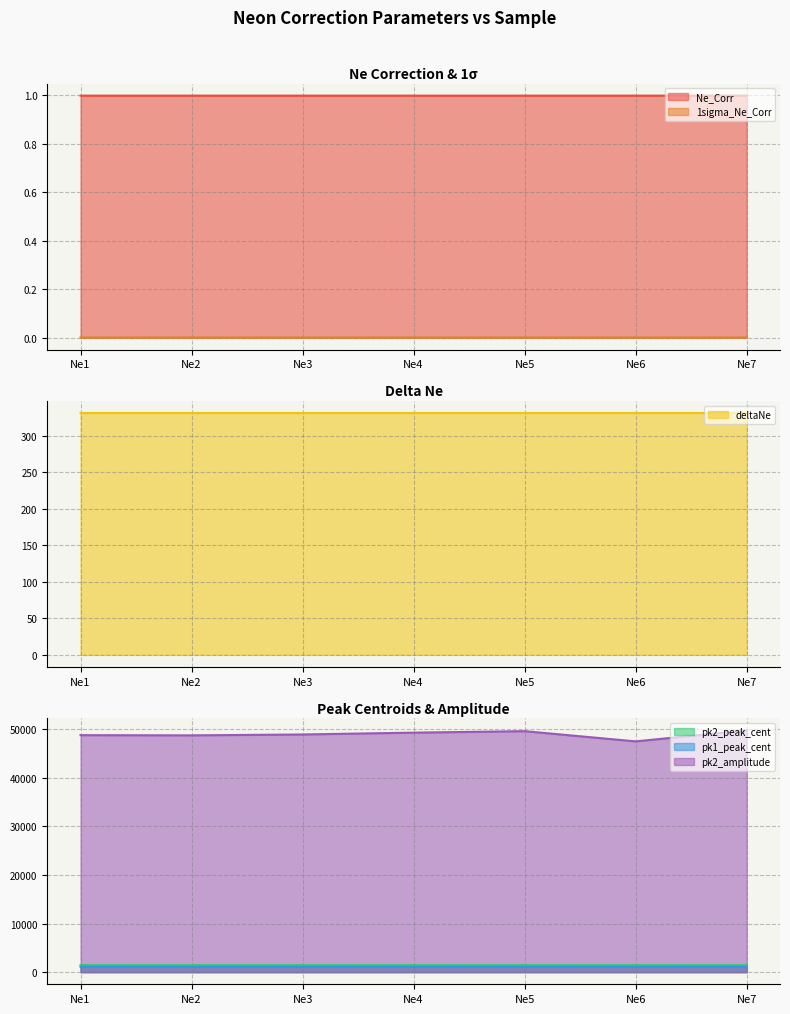

Reading left to right, extract all data points from this chart.

Ne_Corr: 1.0	1.0	1.0	1.0	1.0	1.0	1.0
1sigma_Ne_Corr: 0.0	0.0	0.0	0.0	0.0	0.0	0.0
deltaNe: 331.2	331.2	331.2	331.2	331.2	331.2	331.2
pk2_peak_cent: 1447.4	1447.4	1447.4	1447.5	1447.5	1447.5	1447.5
pk1_peak_cent: 1116.3	1116.3	1116.3	1116.3	1116.3	1116.4	1116.3
pk2_amplitude: 48806.4	48764.4	48947.6	49324.5	49628.0	47524.7	49802.9